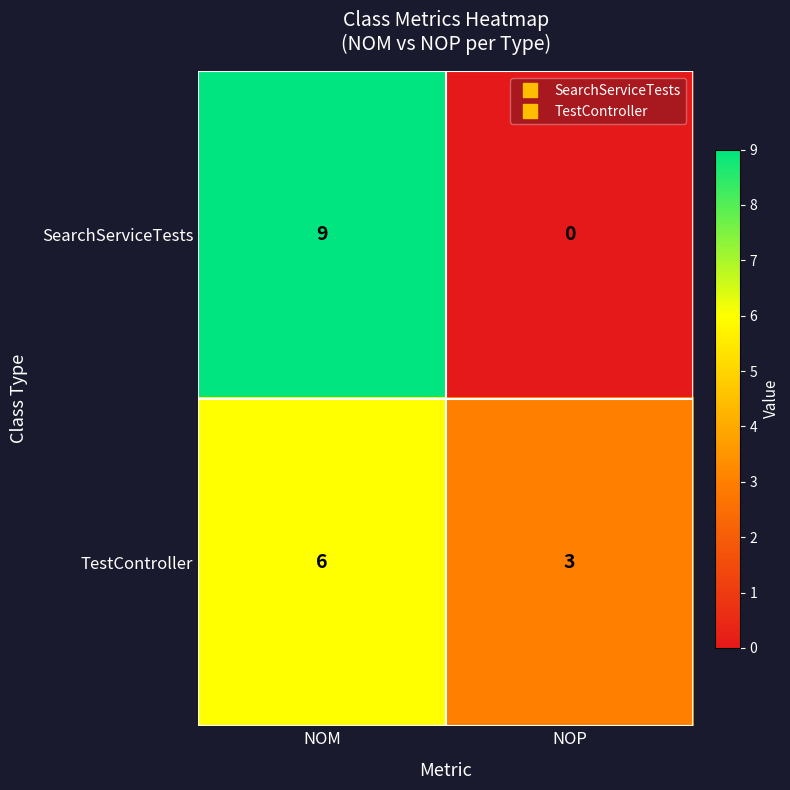

What is the difference between the SearchServiceTests values at NOM and NOP?

9